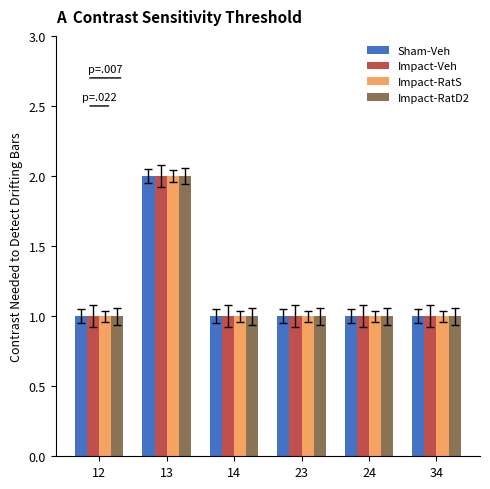

The Impact-RatD2 series shows 2 at 12. True or false?

False